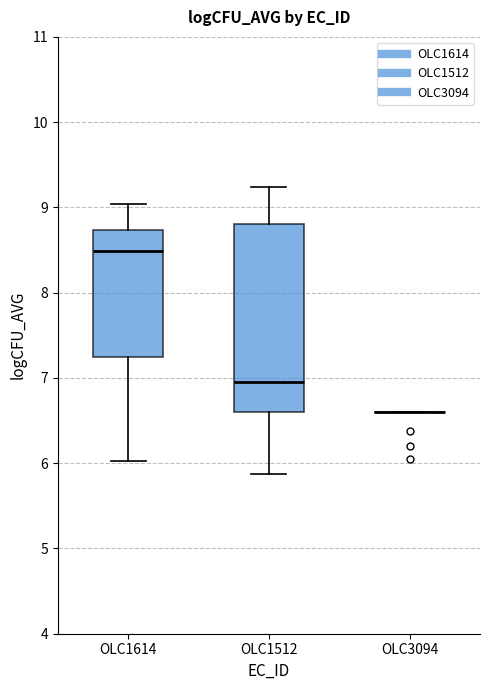

Reading left to right, read every box against the y-axis: the position of its median line, the range the box covers, and the ends of its whiskers. The values are not printed on the chart, so give them approximately, as read against the axis.

OLC1614: median 8.5, box 7.3 to 8.7, whiskers 6.0 to 9.0
OLC1512: median 7.0, box 6.6 to 8.8, whiskers 5.9 to 9.2
OLC3094: box collapsed to a line at 6.6, whiskers 6.6 to 6.6